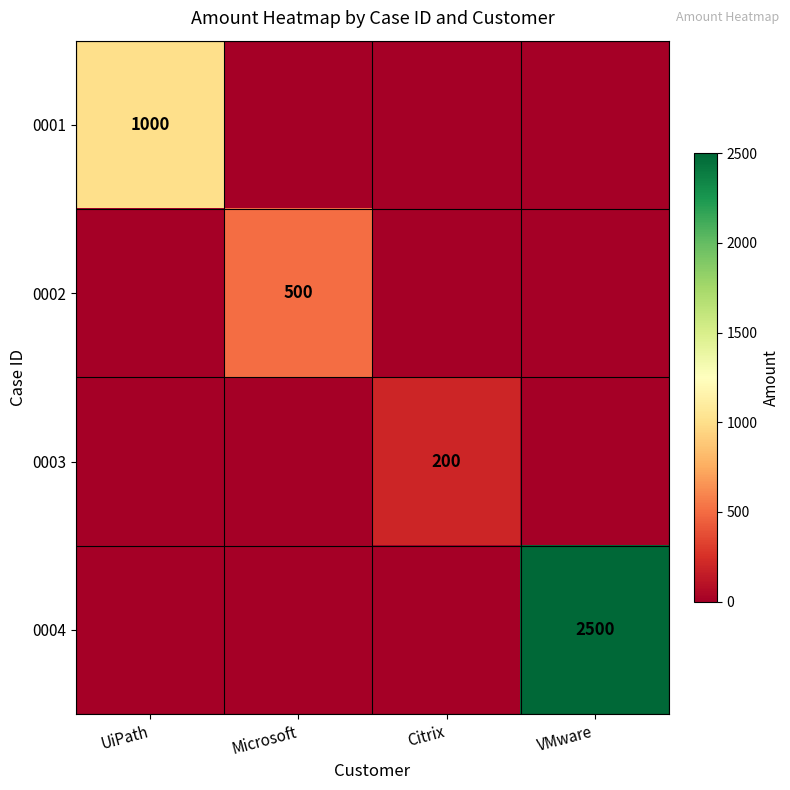

The value of 0002 at Microsoft is 660. True or false?

False